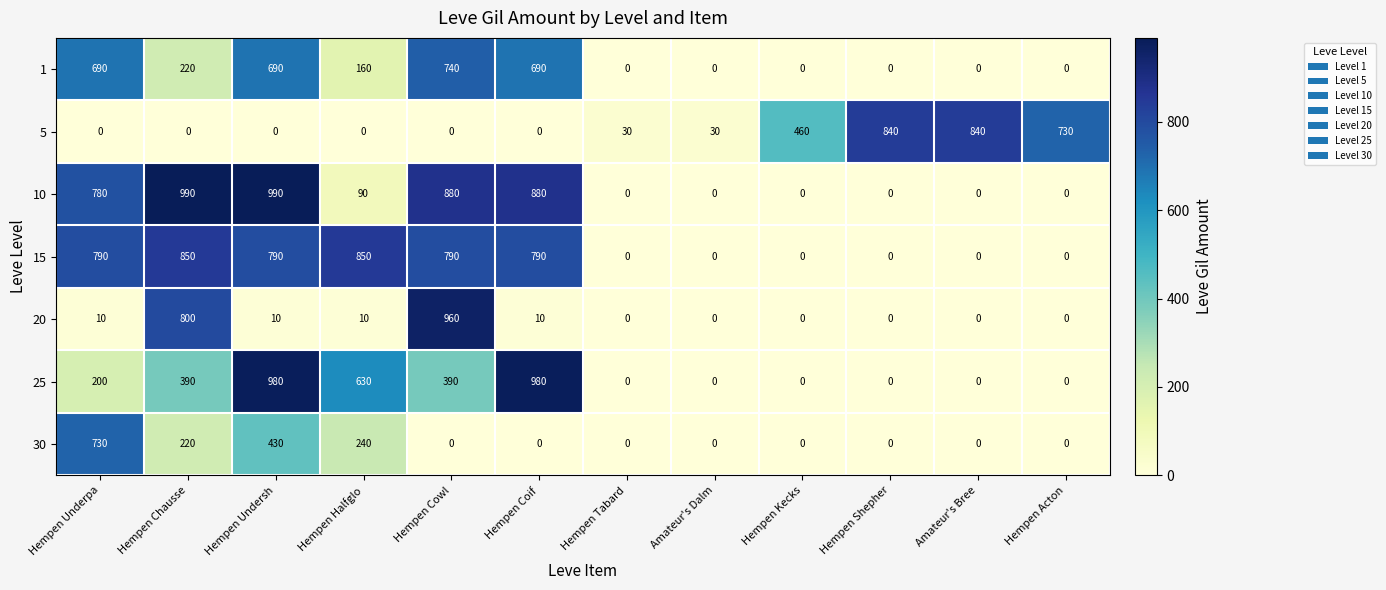

Between Hempen Undersh and Amateur's Dalm, which series saw the biggest shift?

10